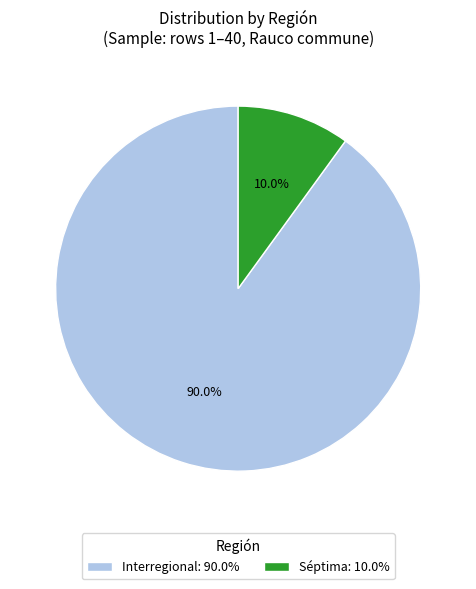

To the nearest percent, what portion does Interregional represent?

90%